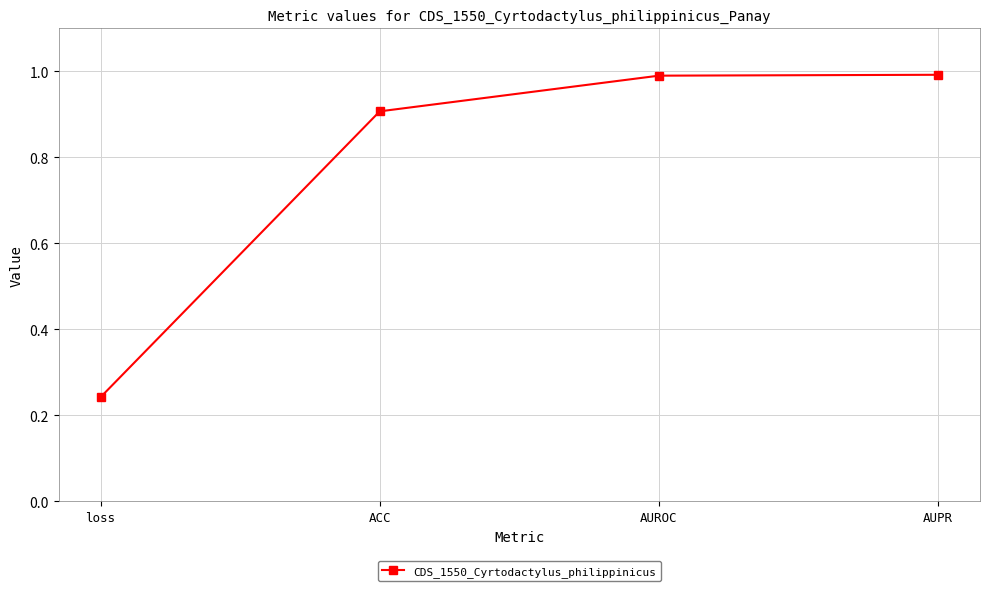

What position from the right is AUPR?

1